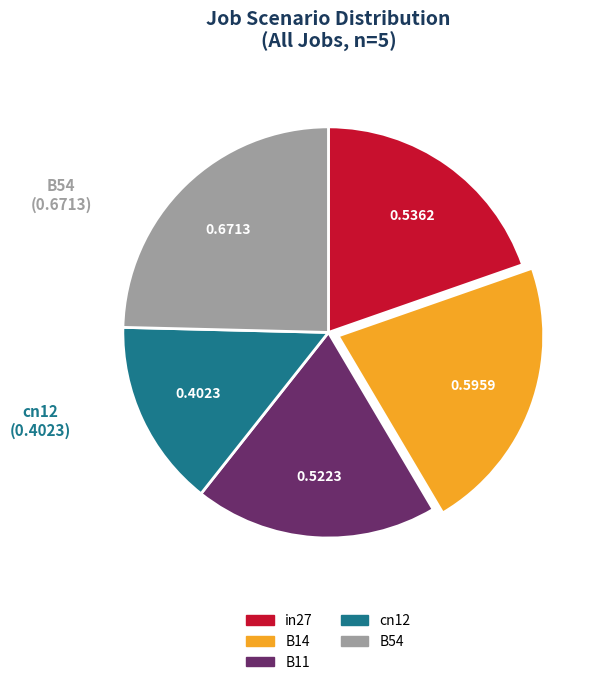

Count the number of slices in the pie.

5